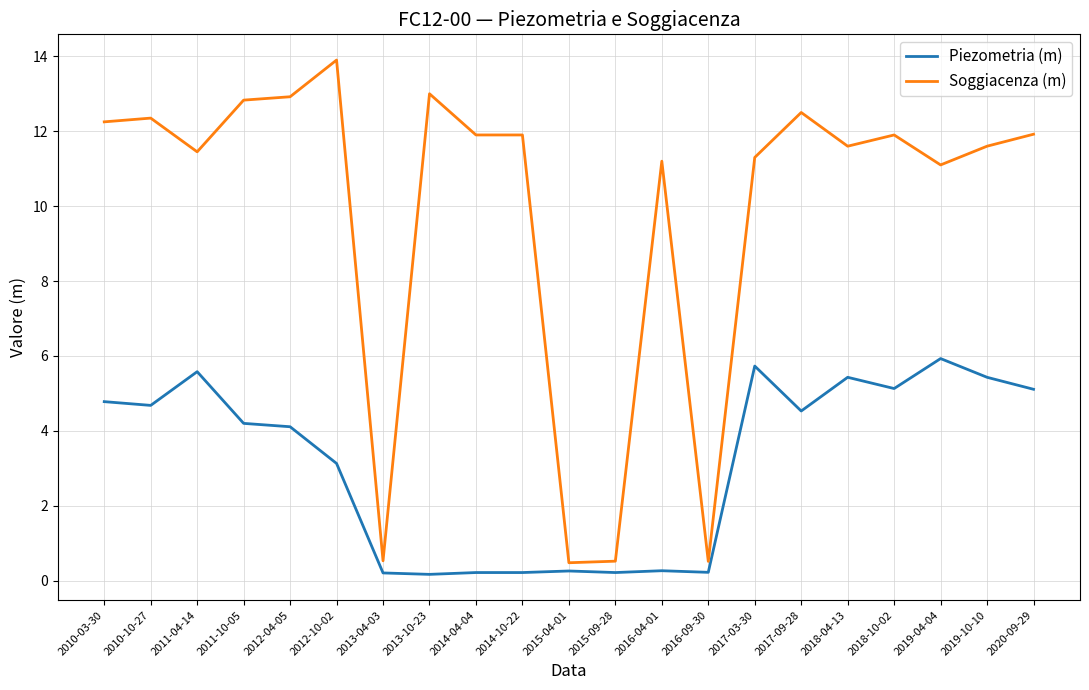

Rank the series at 2012-04-05 from lowest to highest value.

Piezometria (m), Soggiacenza (m)